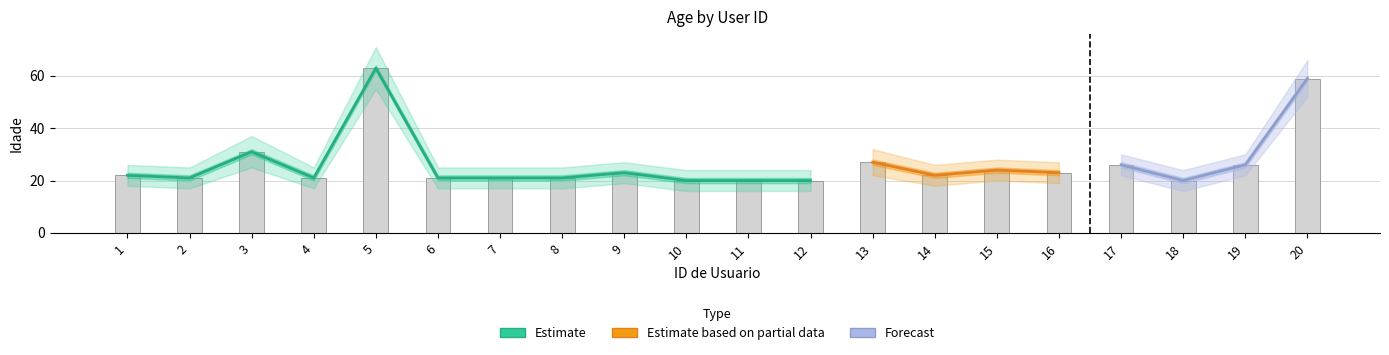

What is the value of the Lower bar at the 19th from the left?

22